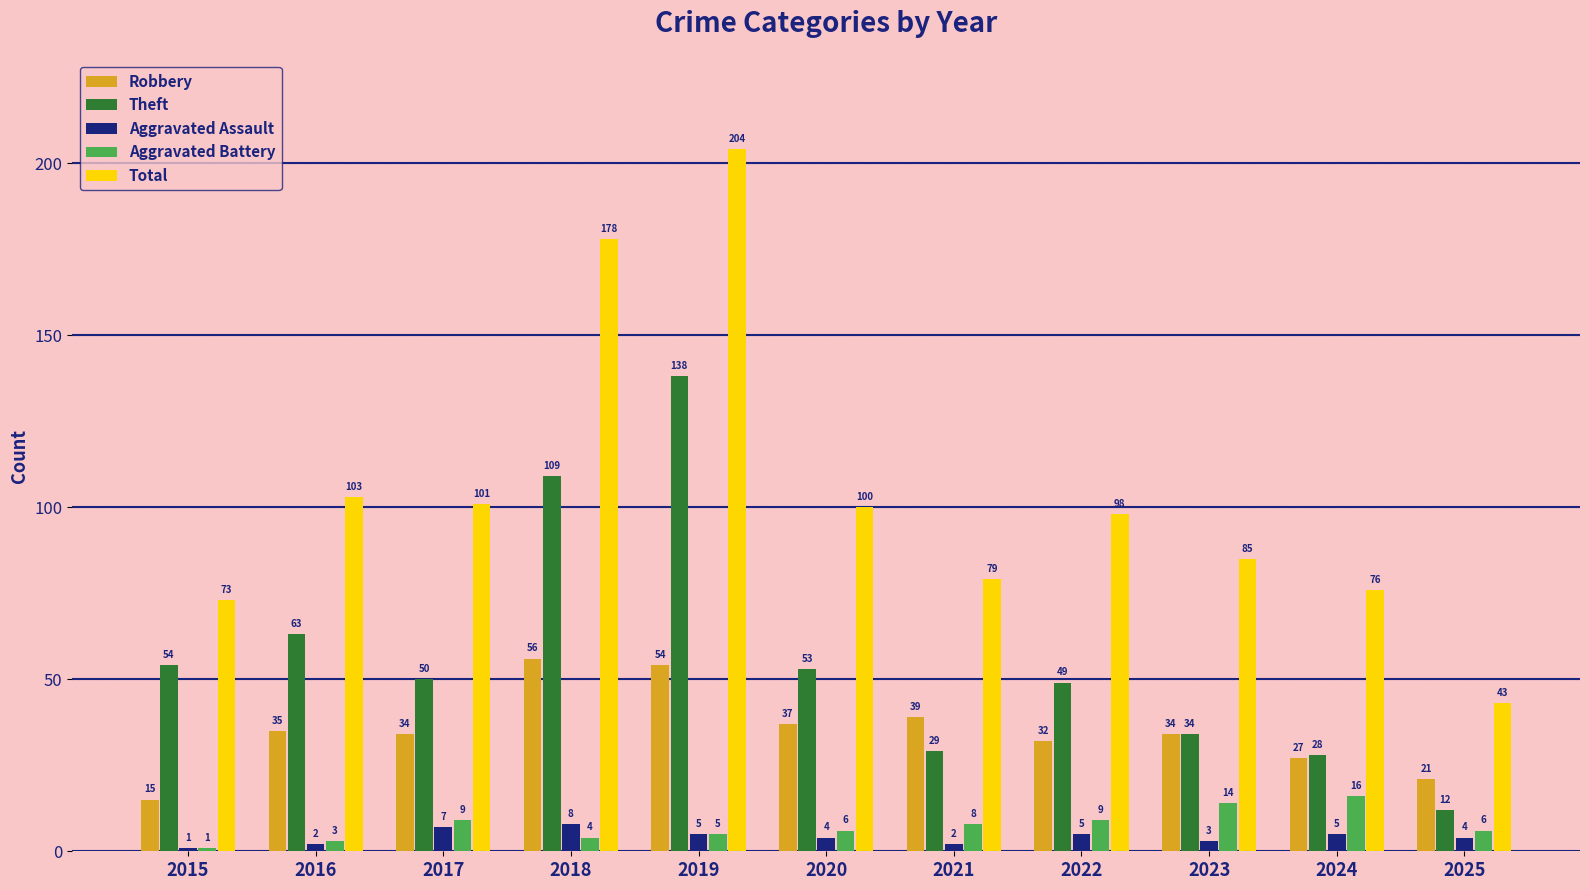

Count the number of categories in the chart.

11